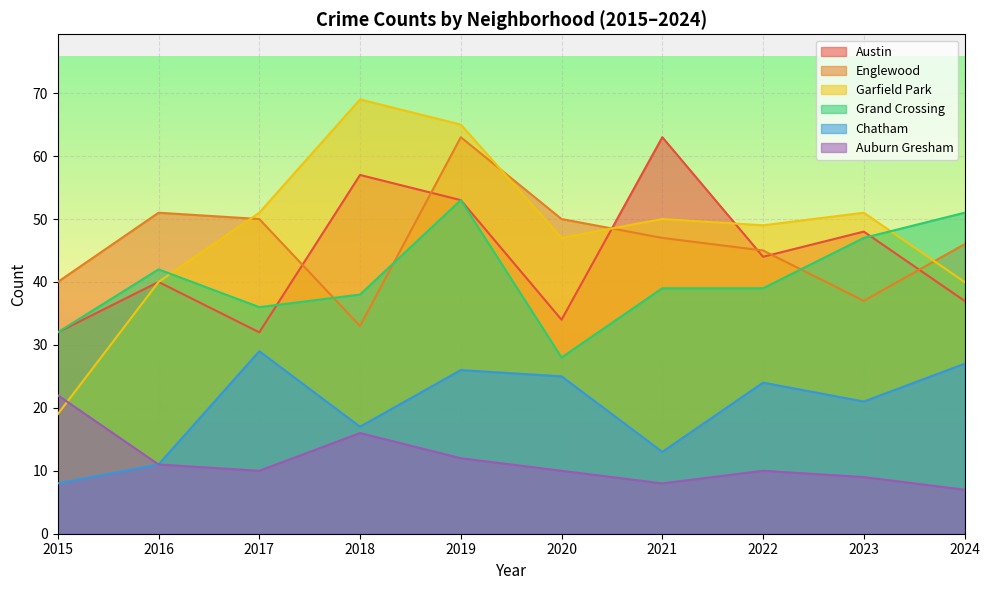

What is the smallest value displayed?

7